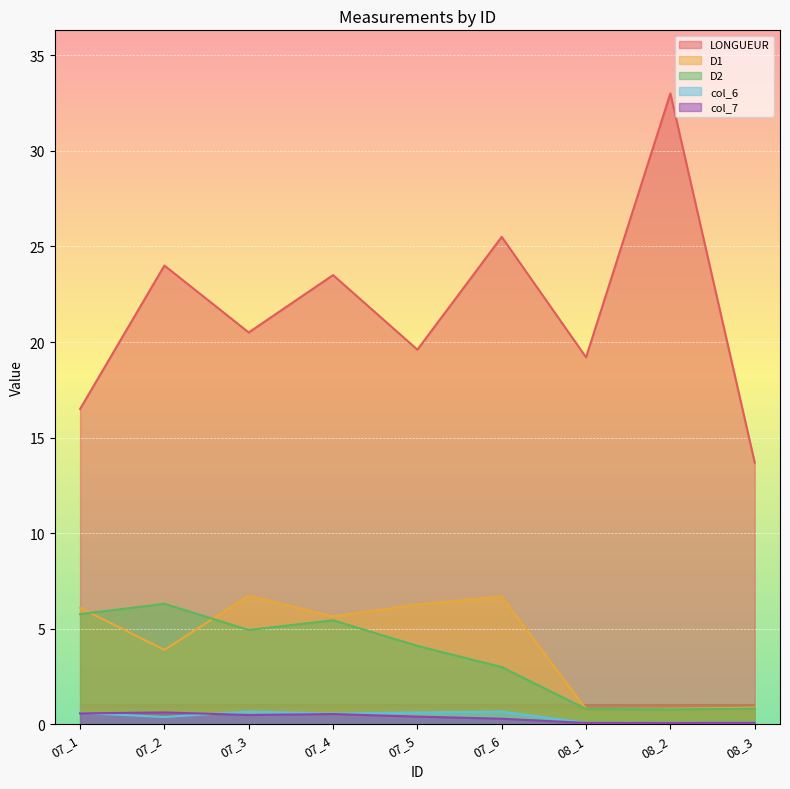

List the series in order of their peak value, lowest first.

col_7, col_6, D2, D1, LONGUEUR